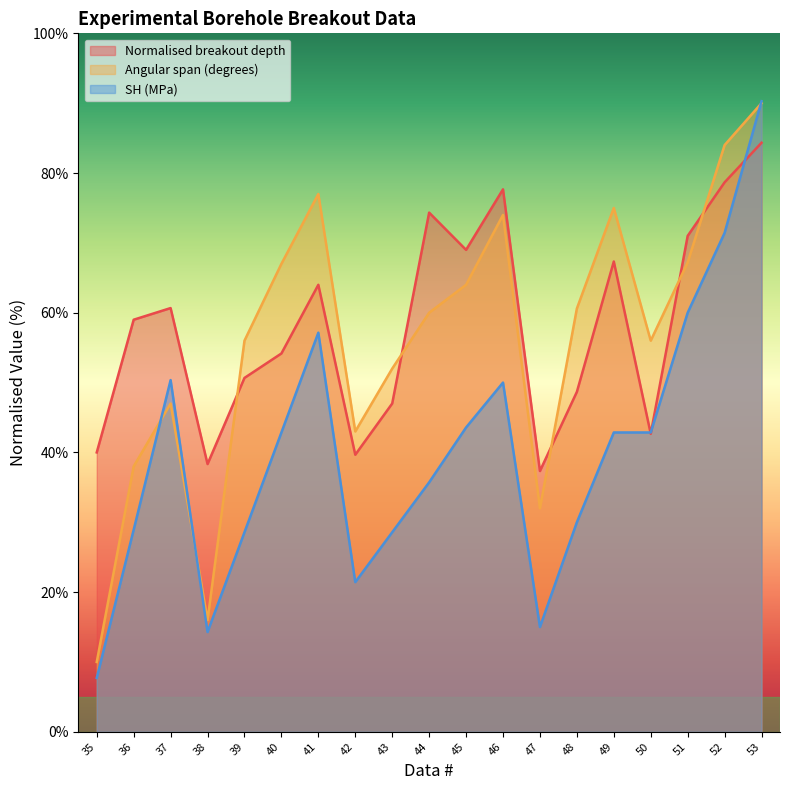

True or false: Angular span (degrees) has a value of 77.0 at 41.

True